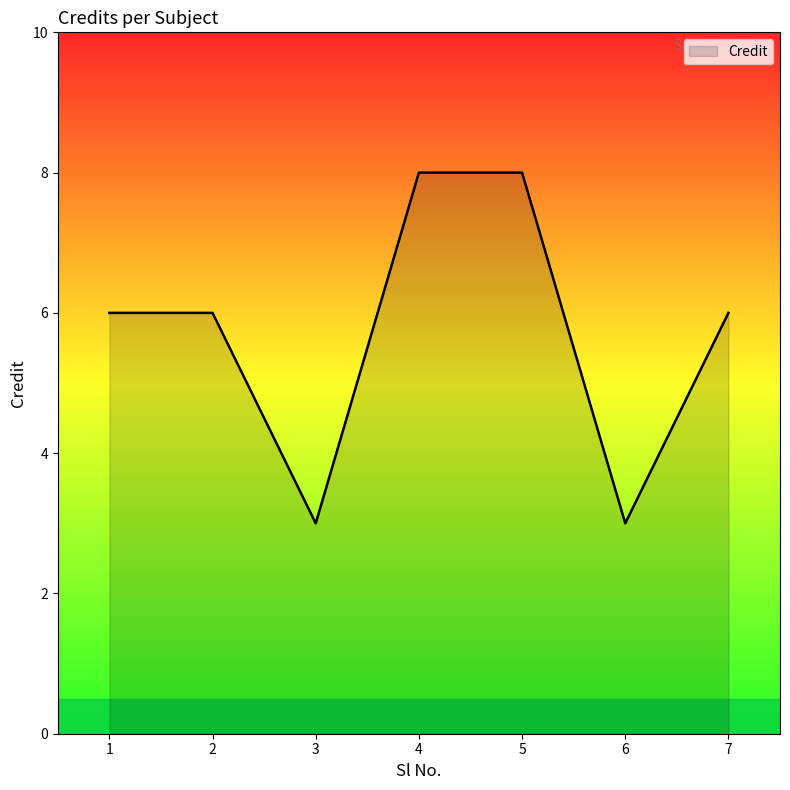

True or false: the data shows 4 at 4.

False